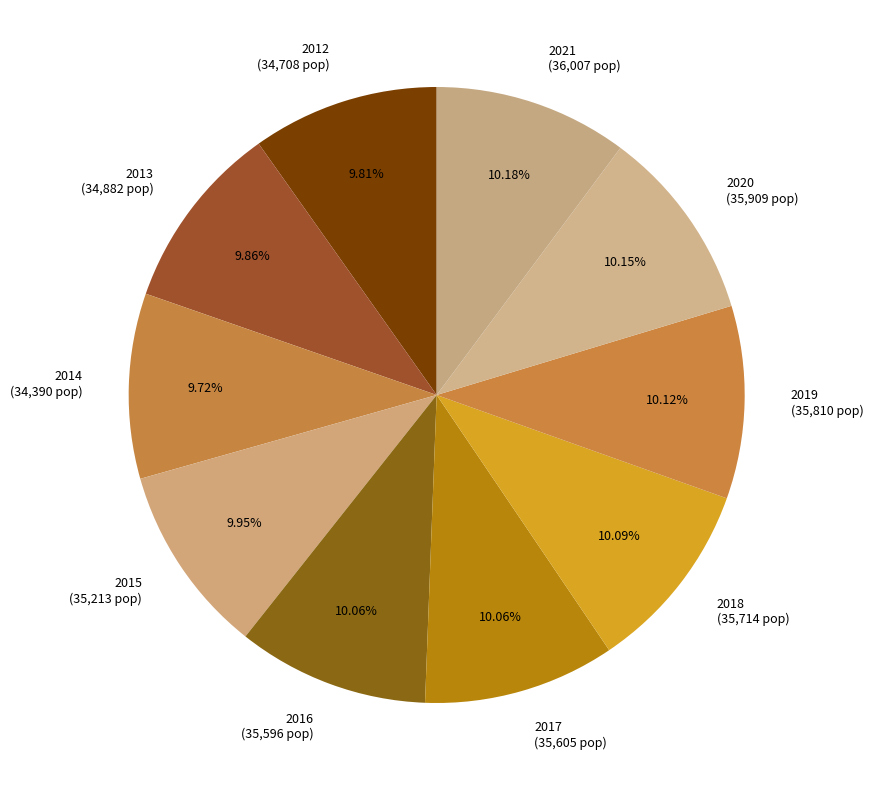

How many segments does this pie chart have?

10